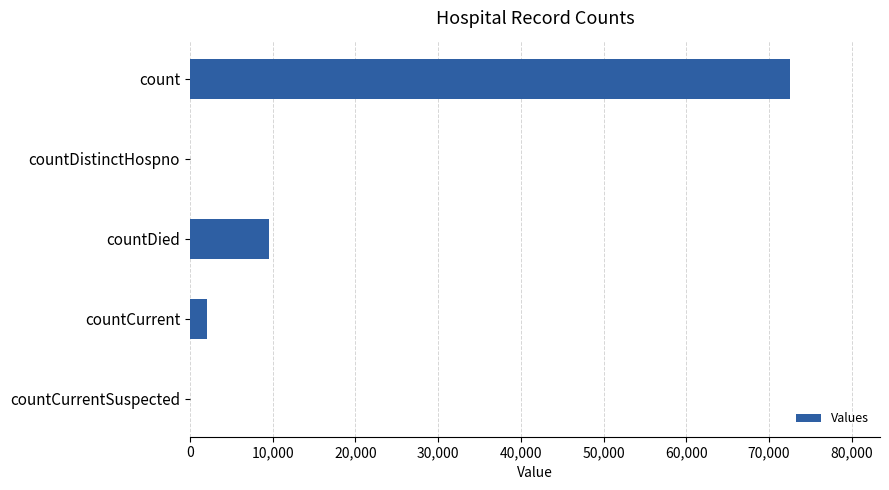

Between countCurrent and countDistinctHospno, which is larger?

countCurrent